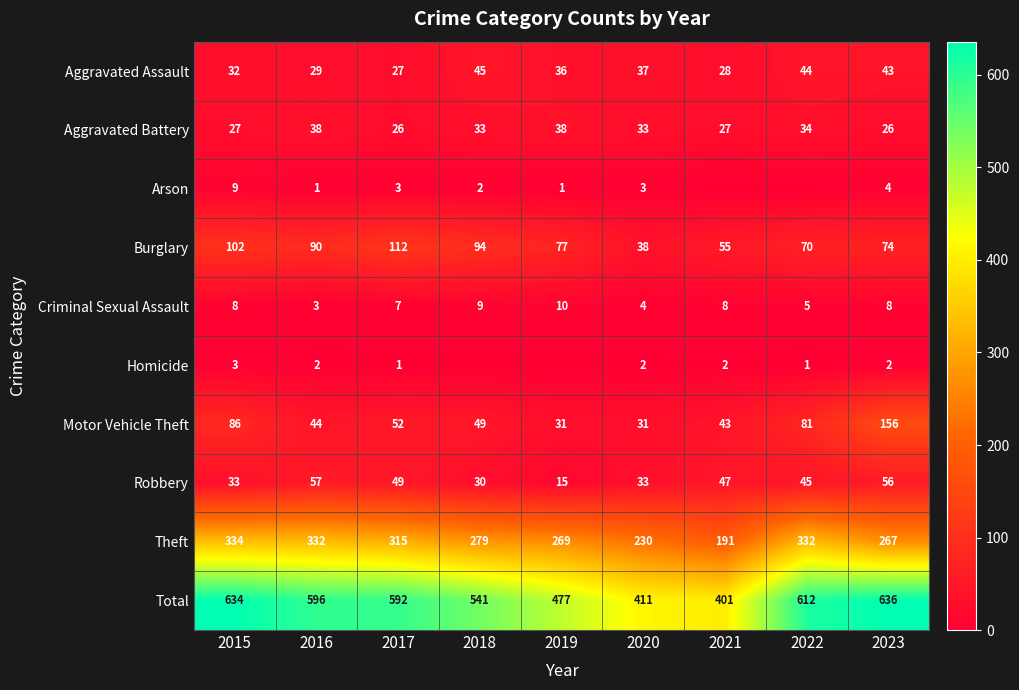

Is the value of Motor Vehicle Theft at 2018 greater than the value of Criminal Sexual Assault at 2019?

Yes